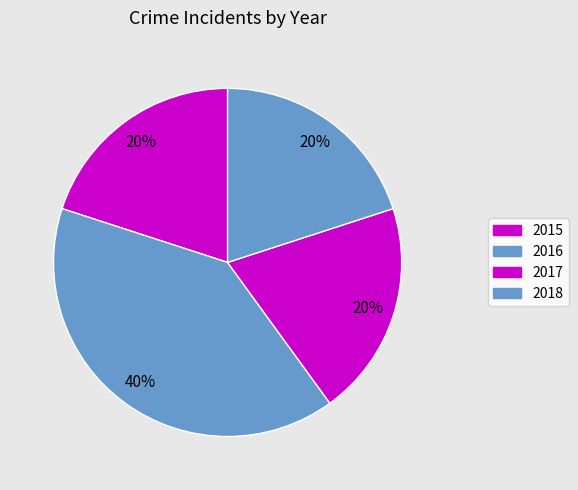

Count the number of slices in the pie.

4